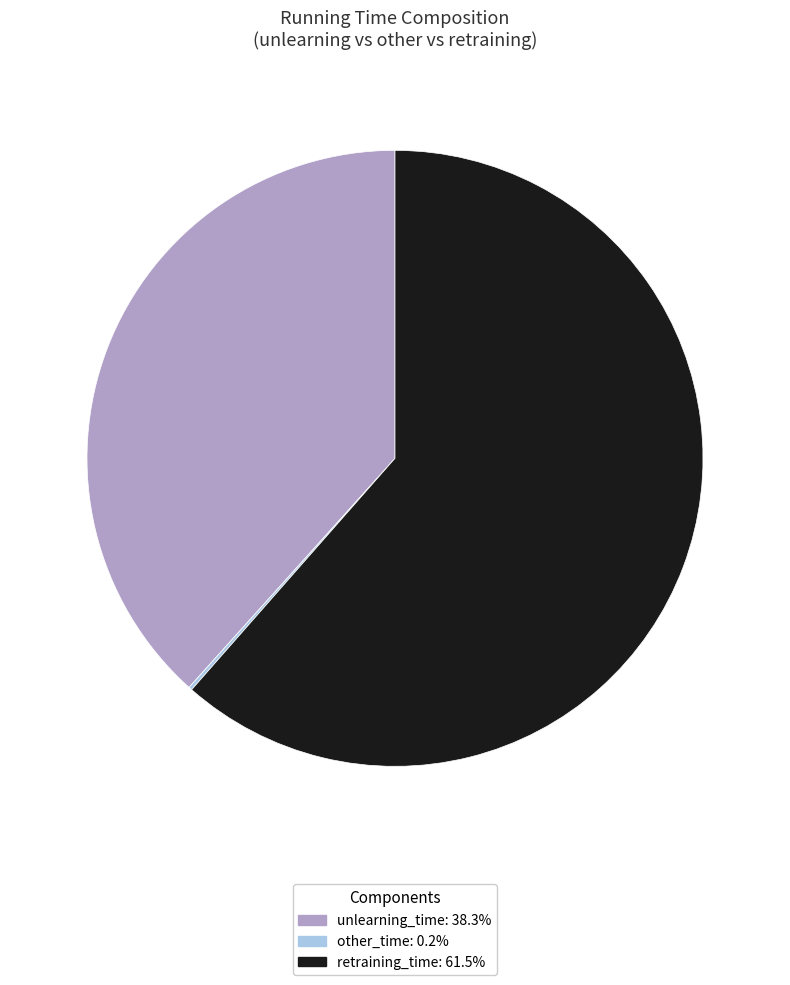

Is there any slice that represents more than half of the pie?

Yes